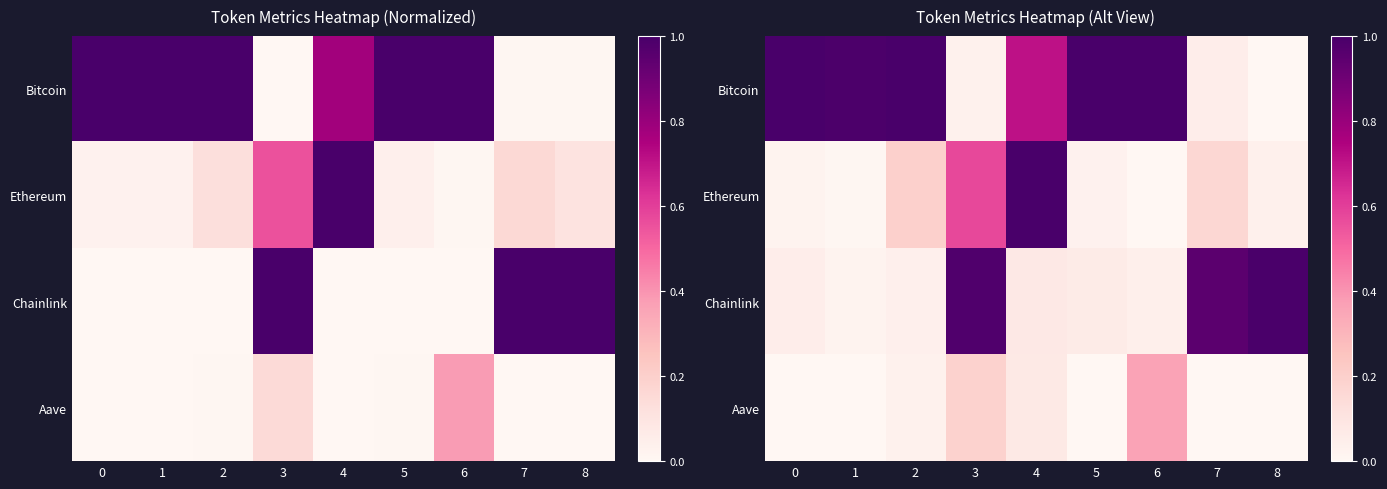

Between 0 and 1, which series saw the biggest shift?

Chainlink